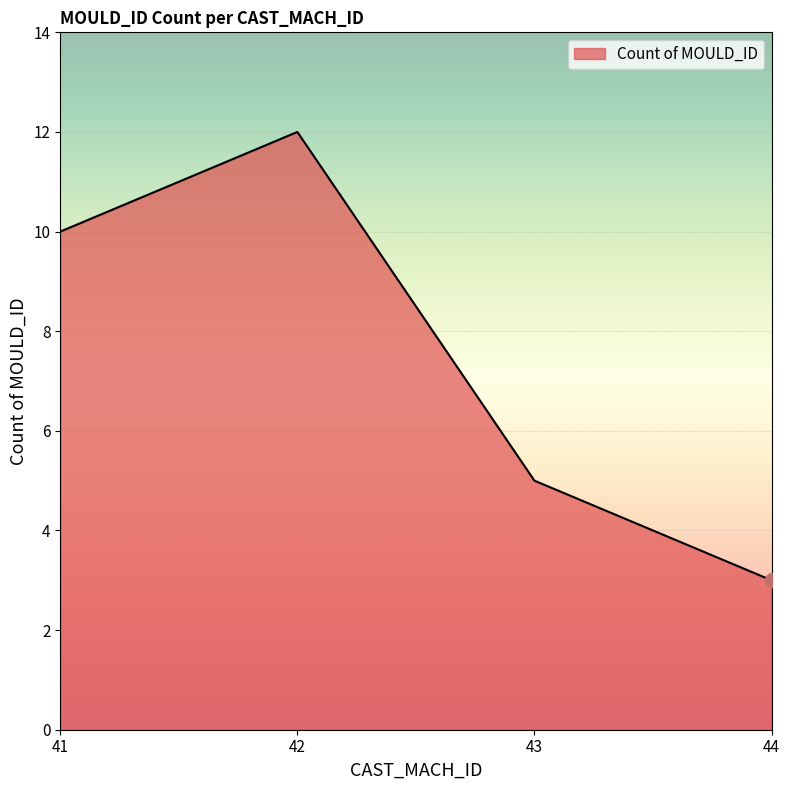

What is the minimum value shown in the chart?

3